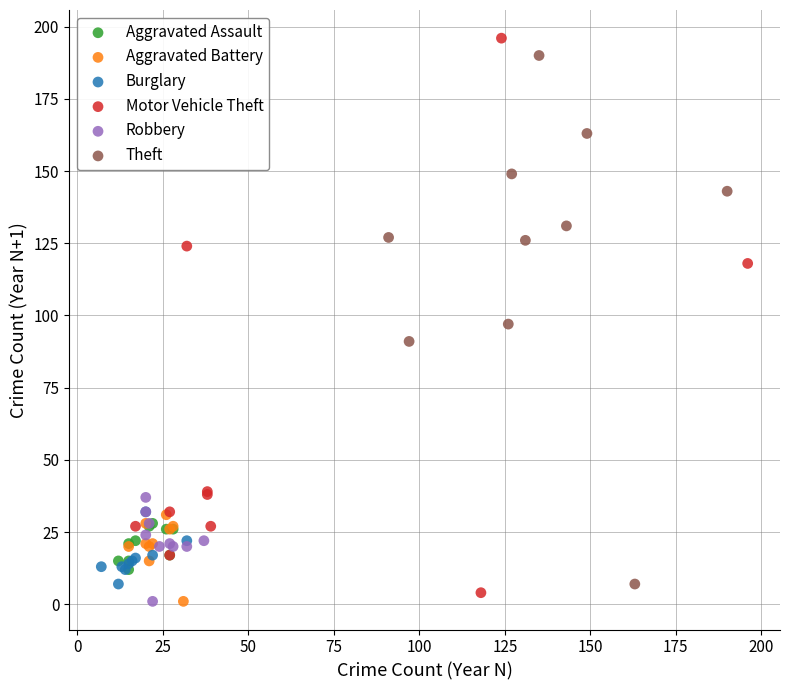

Which series has the widest spread of Y values?

Motor Vehicle Theft